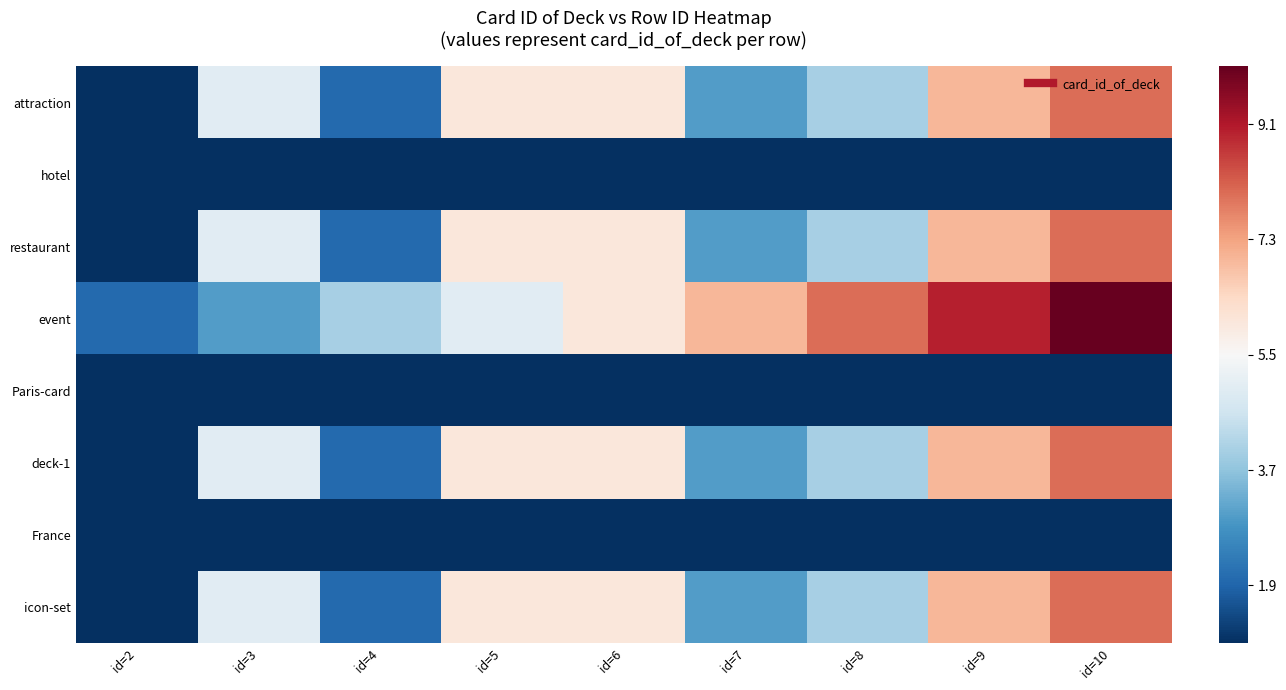

Which has a higher value, id=6 or id=10?

id=10